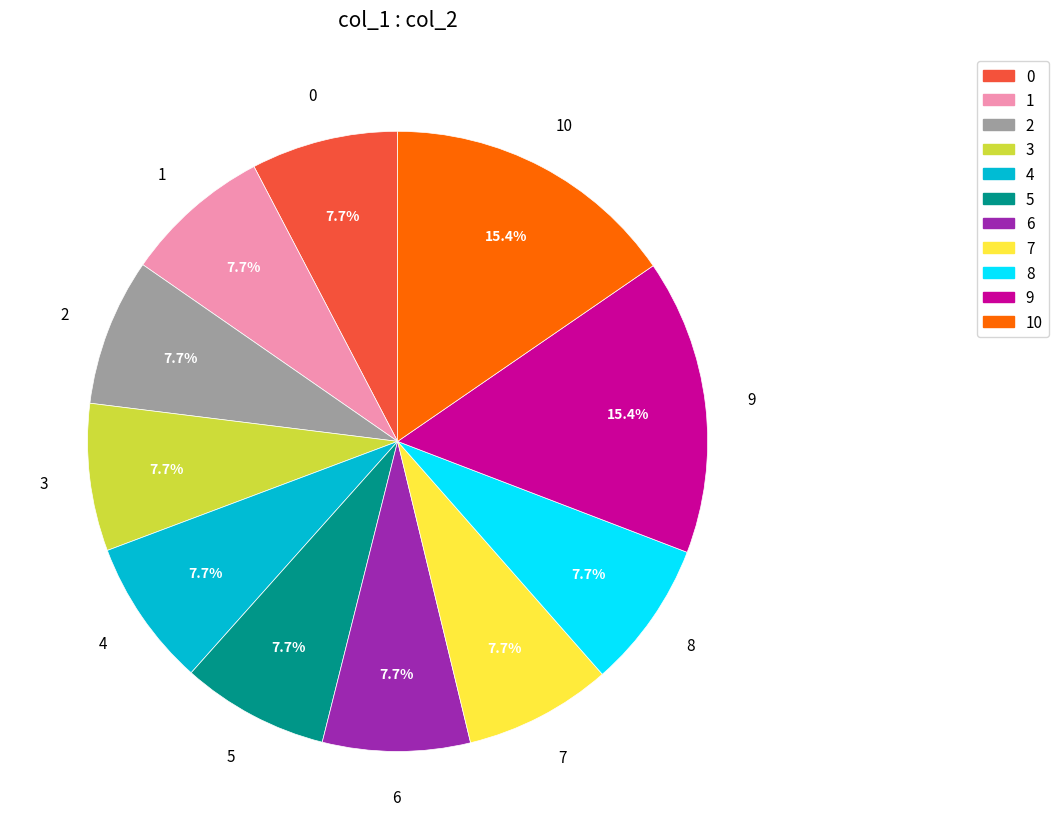

Is there any slice that represents more than half of the pie?

No